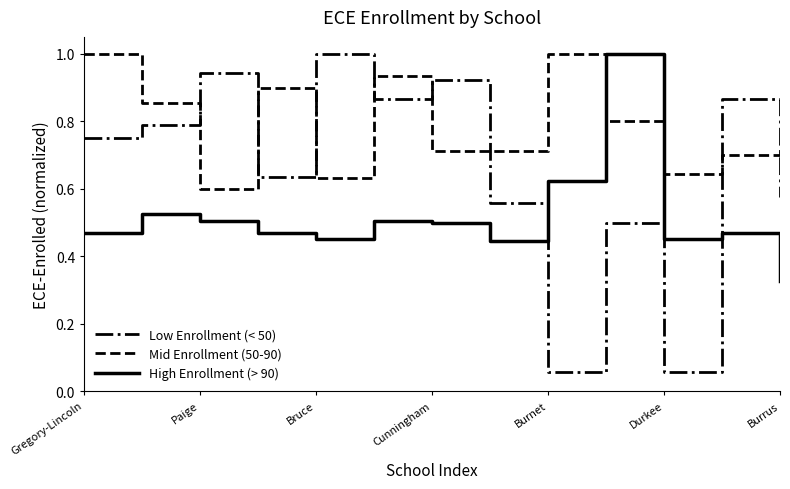

How many times do Low Enrollment (< 50) and Mid Enrollment (50-90) cross each other?

8